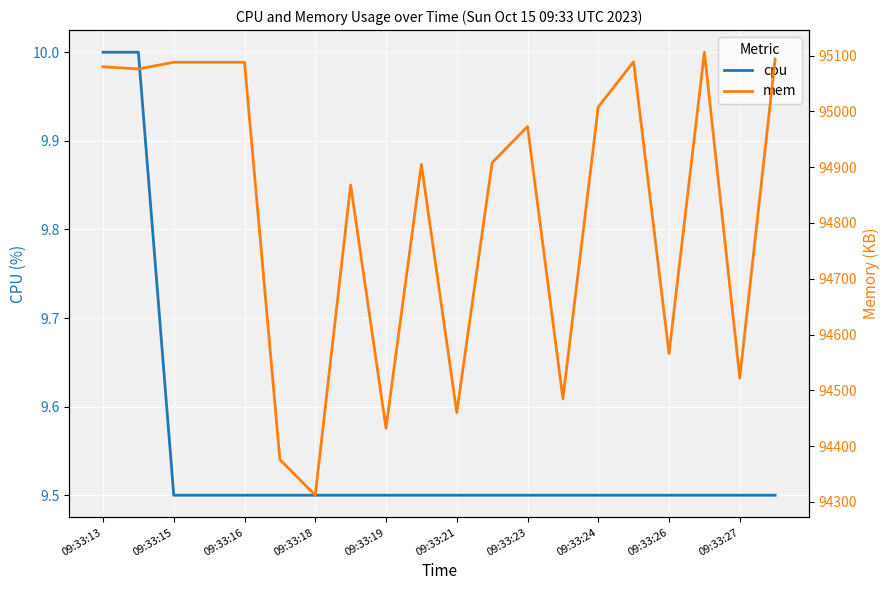

How many lines are shown in the chart?

2